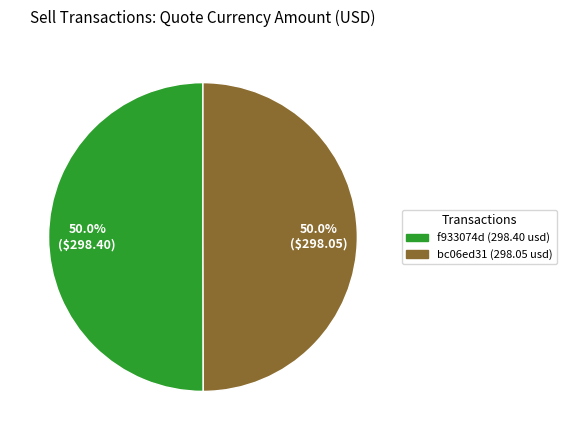

Count the number of slices in the pie.

2